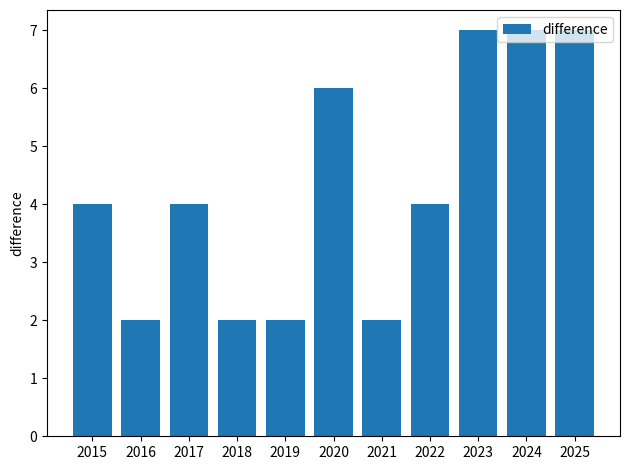

What is the change in value from 2019 to 2022?

+2